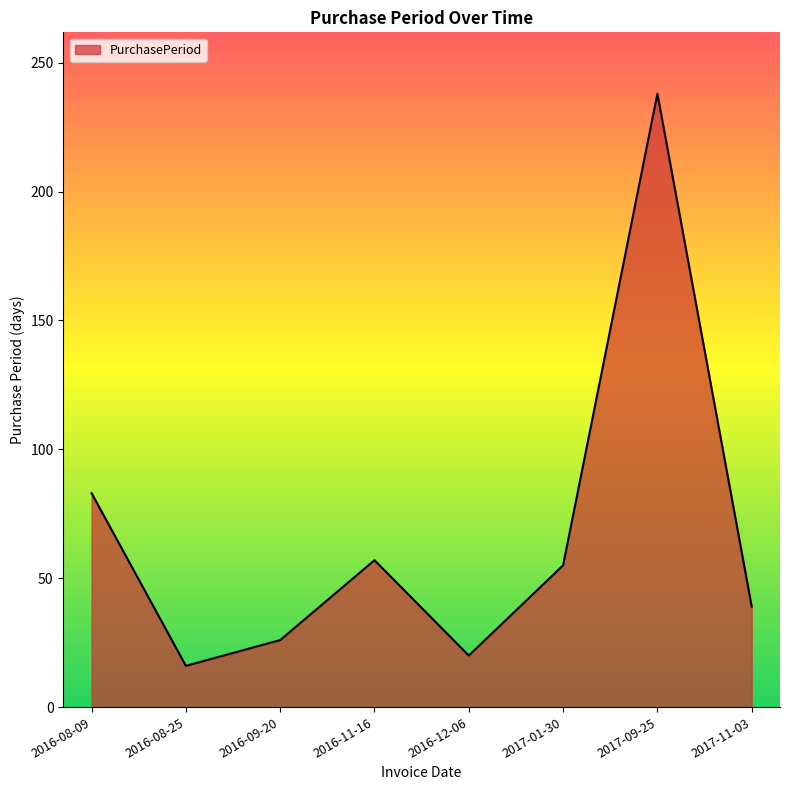

What is the sum of the values at 2017-09-25 and 2016-08-09?

321